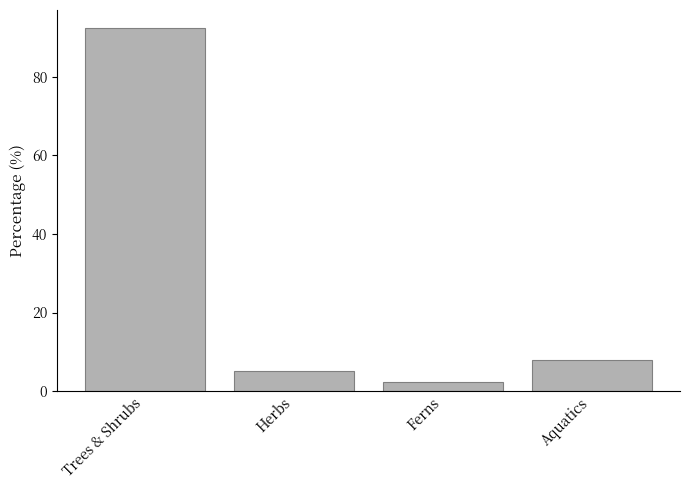

At which category does the chart reach its minimum across all series?

Ferns